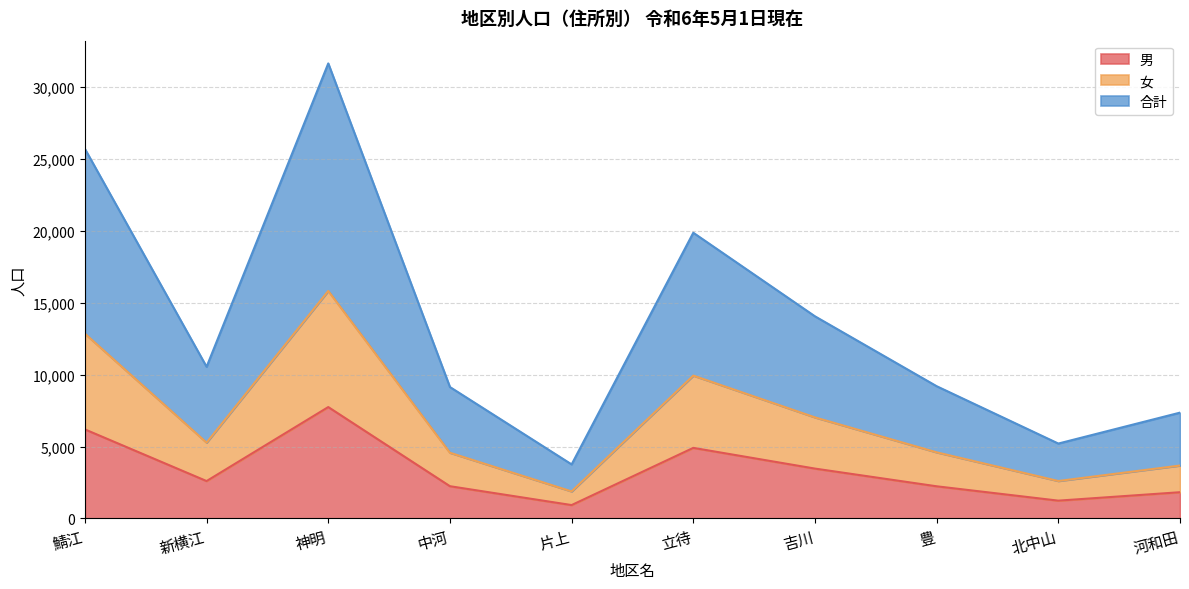

Is the value of 男 at 片上 greater than the value of 合計 at 豊?

No